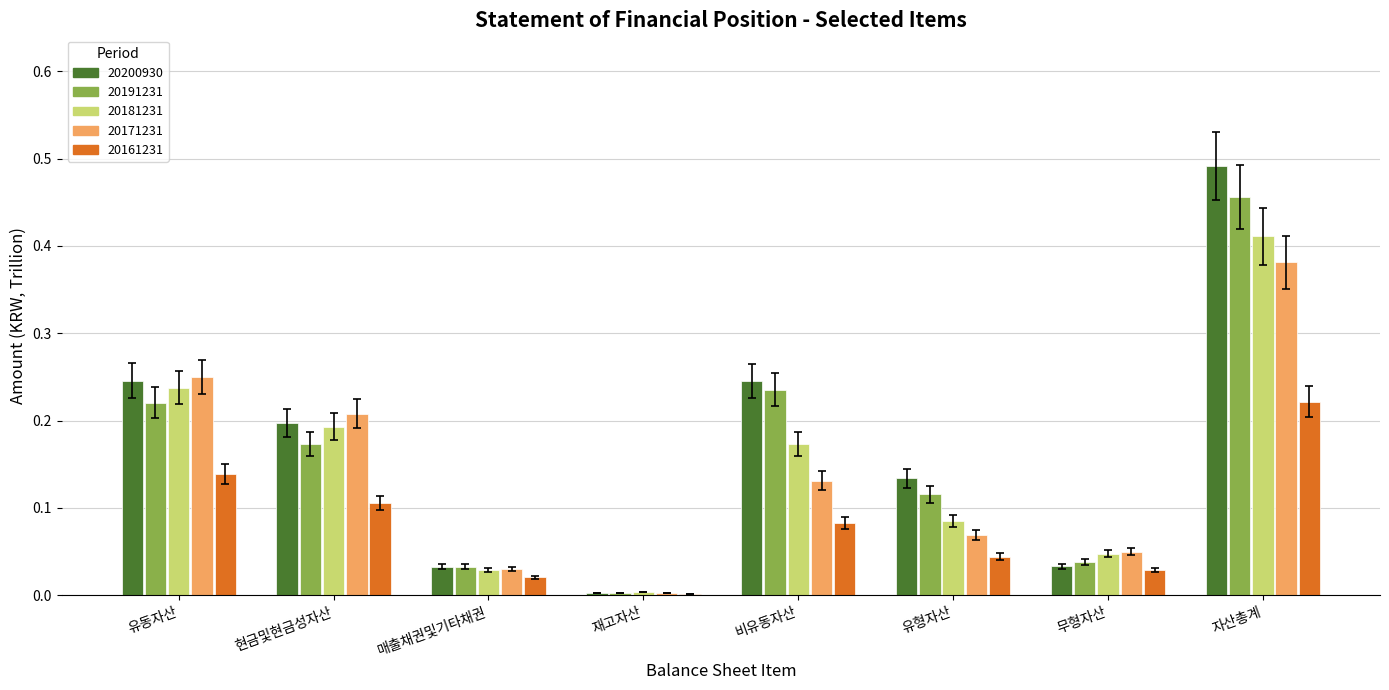

Is the value of 20191231 at 유형자산 greater than the value of 20161231 at 비유동자산?

Yes